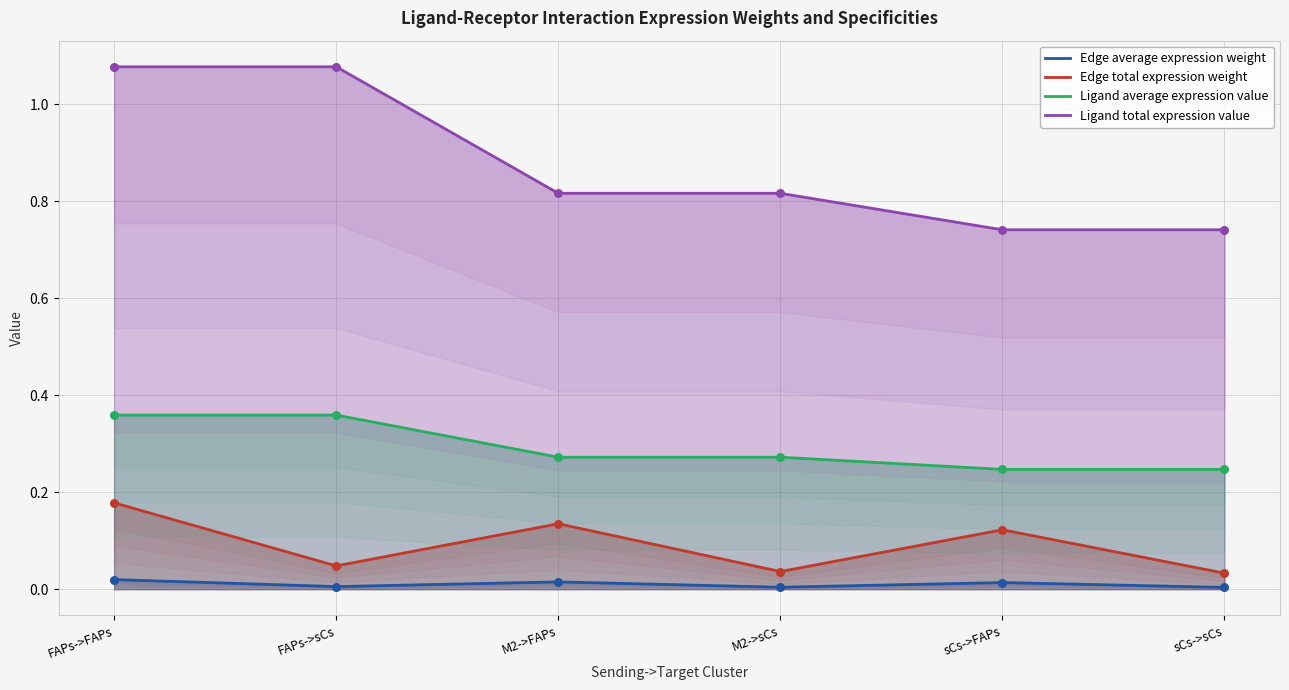

Which series has the largest Y range (max minus min)?

Ligand total expression value